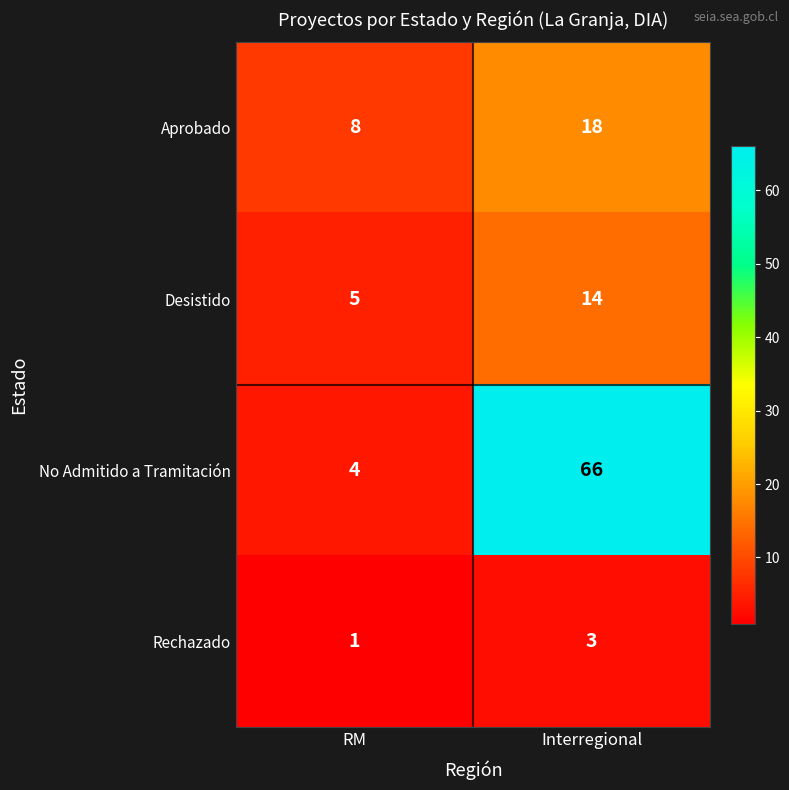

What is the sum of the Aprobado values at Interregional and RM?

26